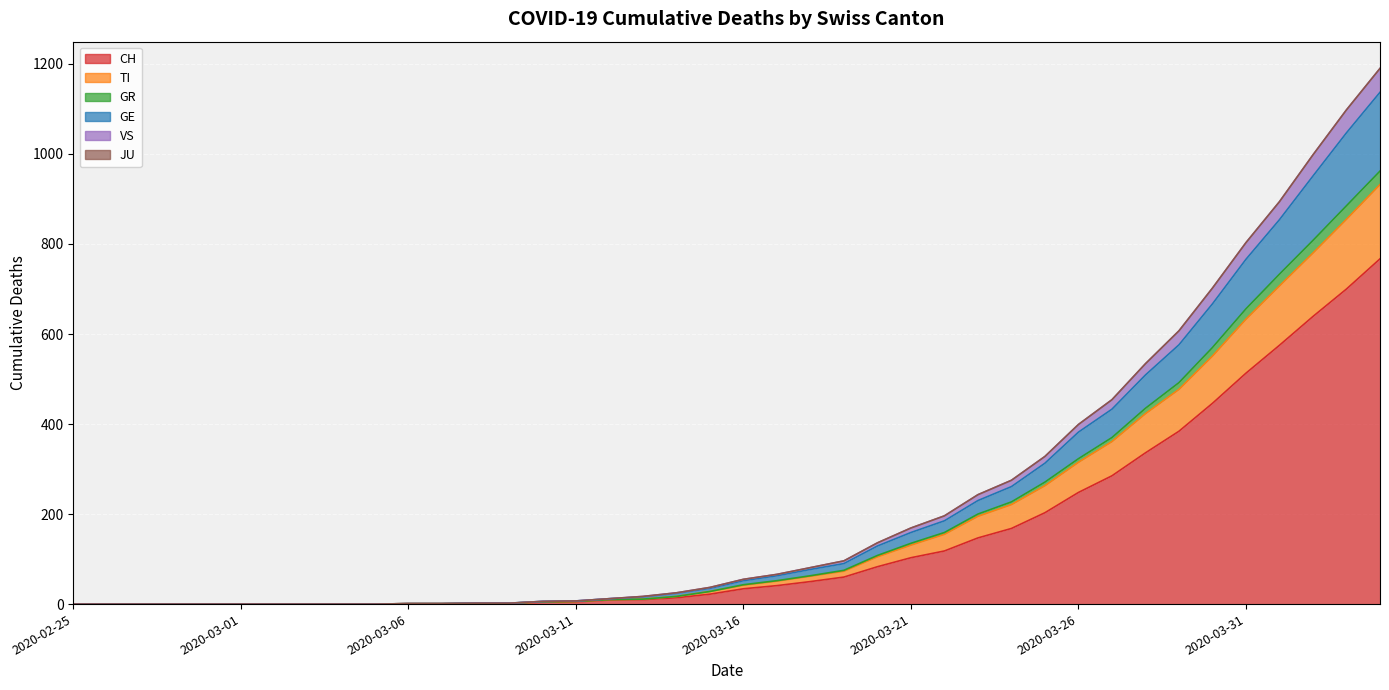

True or false: TI has more than 1 points higher than both neighbors.

False